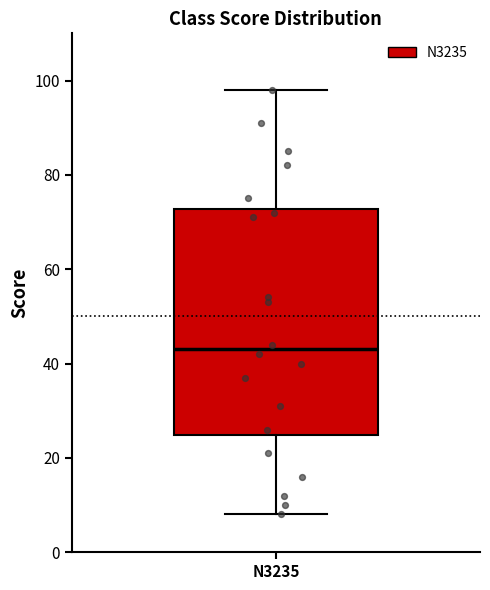

Transcribe this box plot: give where the median line is, the range the box spans, and where the two whiskers end, as read against the y-axis. The values are not printed on the chart, so give them approximately, as read against the axis.

median 44, box 24 to 72, whiskers 8 to 98